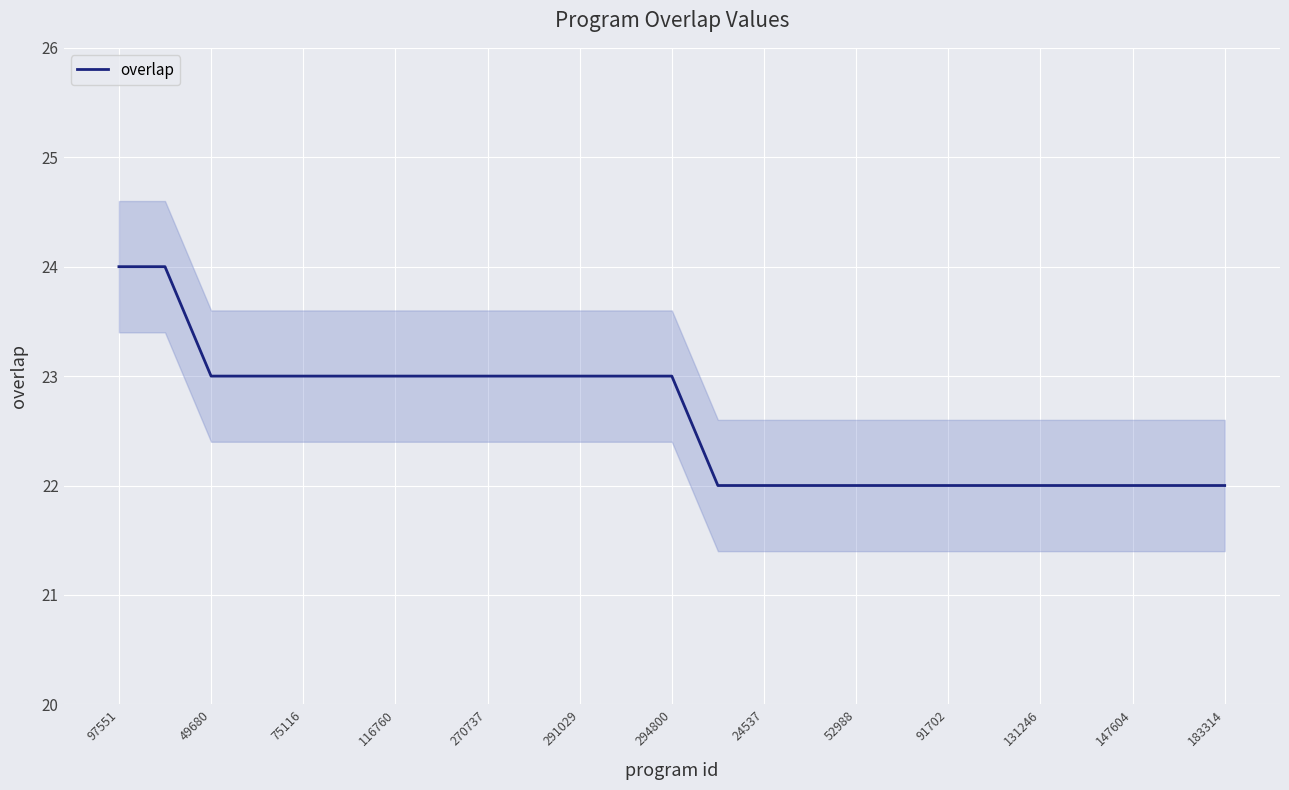

What position from the left is 17?

18